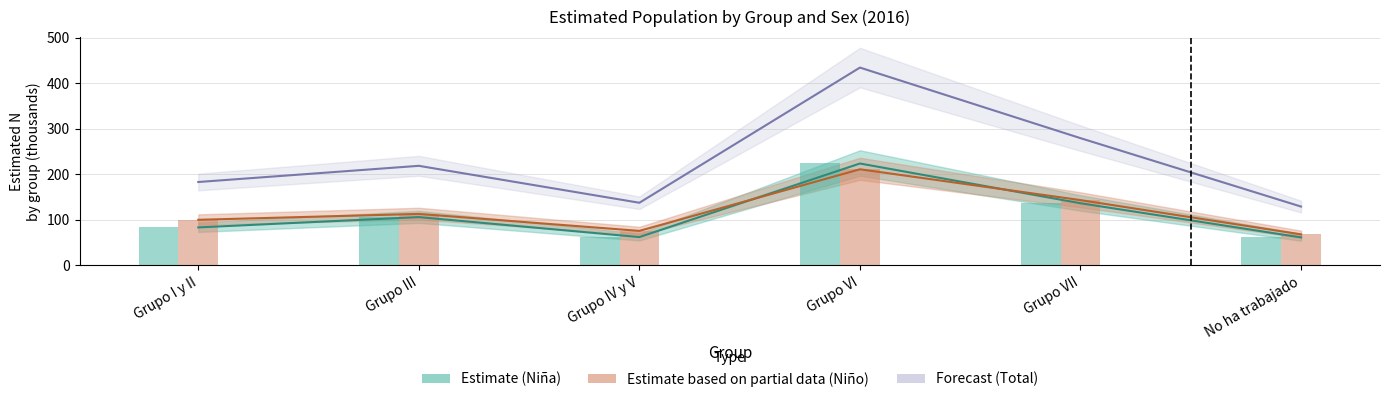

The value of N (lim sup IC) Total at Grupo I y II is 118.8. True or false?

False